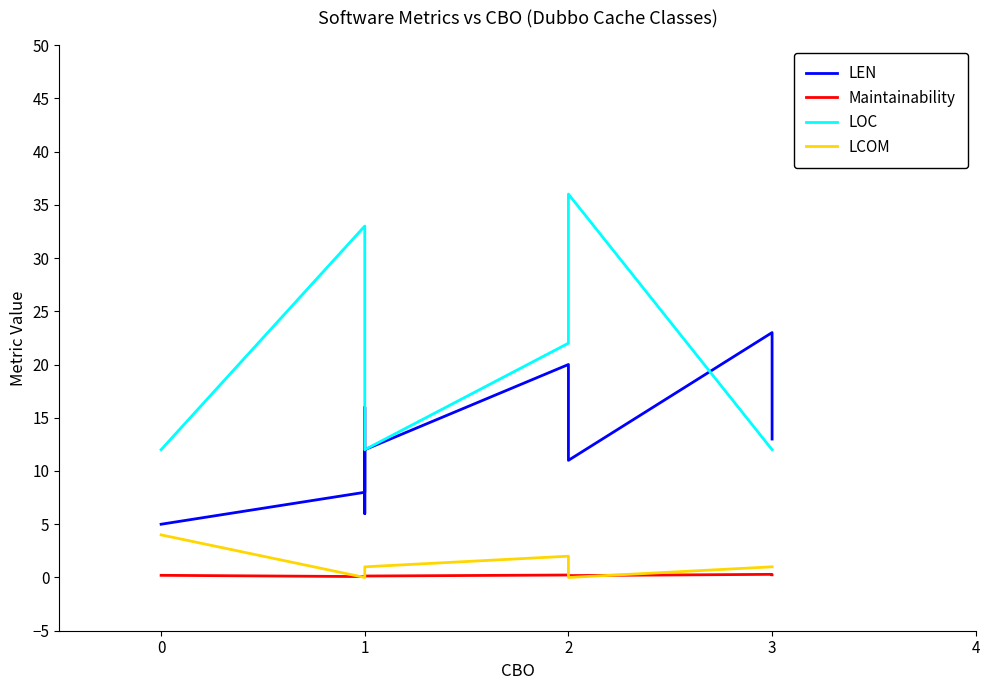

What is the value of the LCOM point at the 10th from the left?

1.0